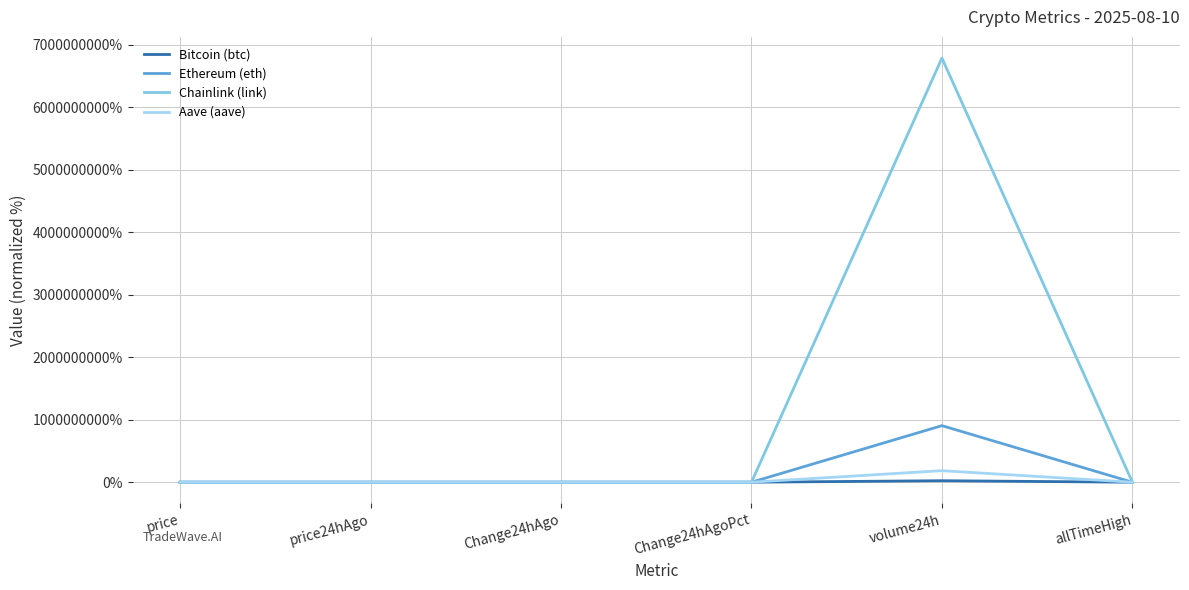

What is the highest value of the Chainlink (link) series?

6782865998.1